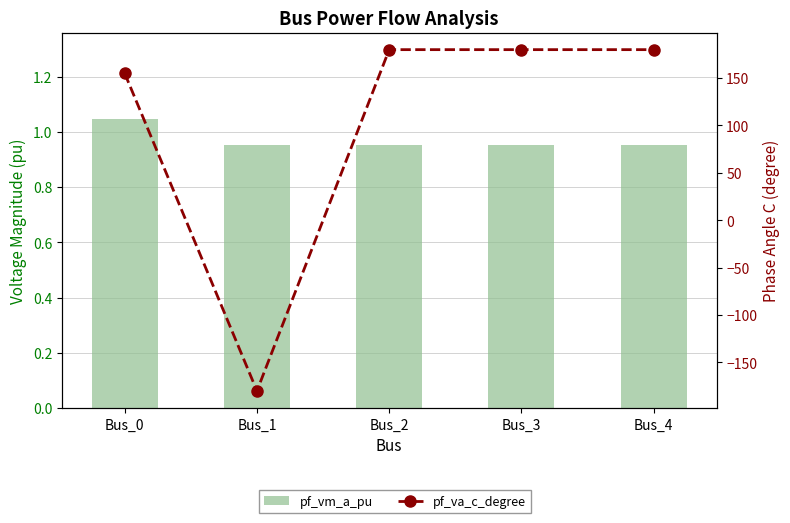

How many groups of bars are there?

5